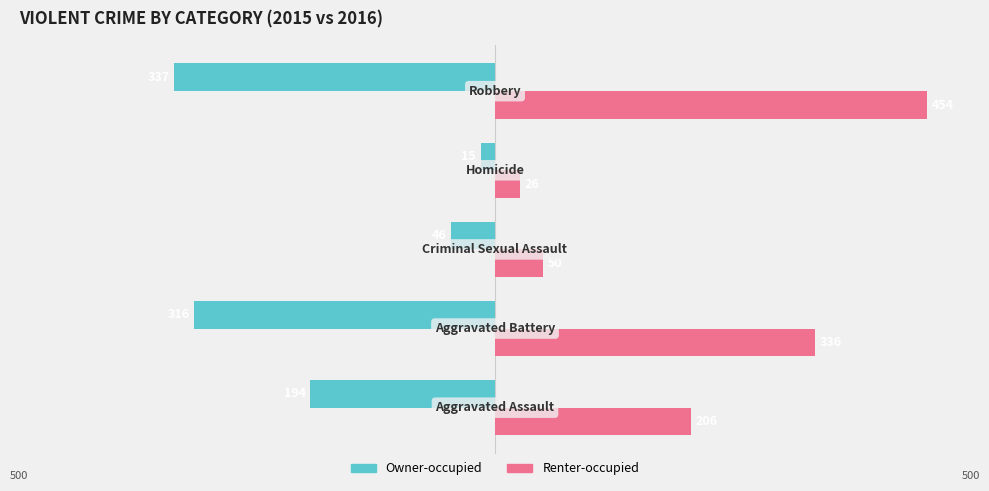

Which series has the largest range (max minus min)?

Renter-occupied